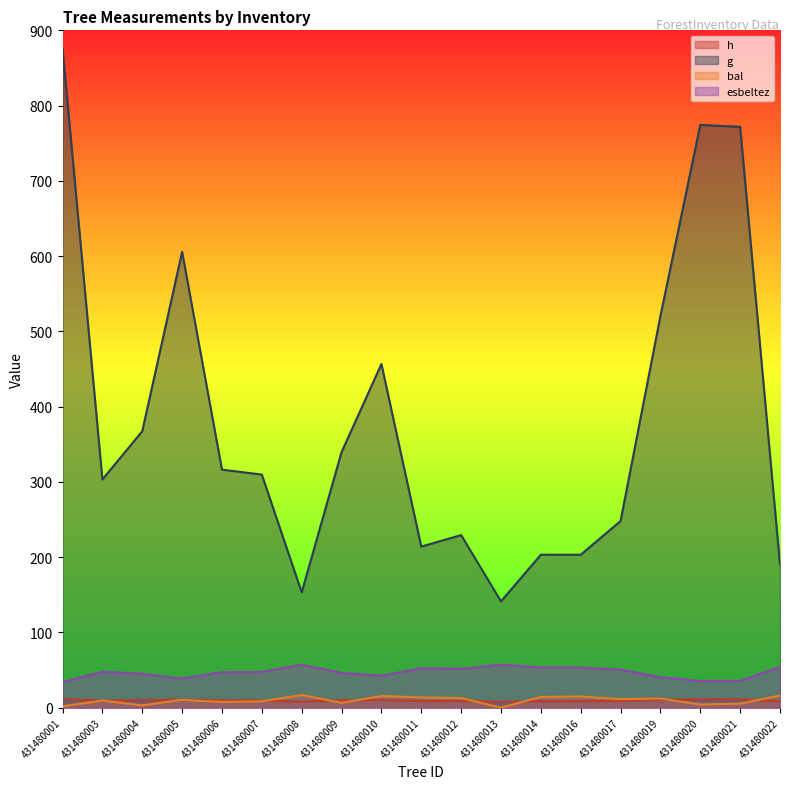

True or false: g has more than 1 interior local peaks.

True